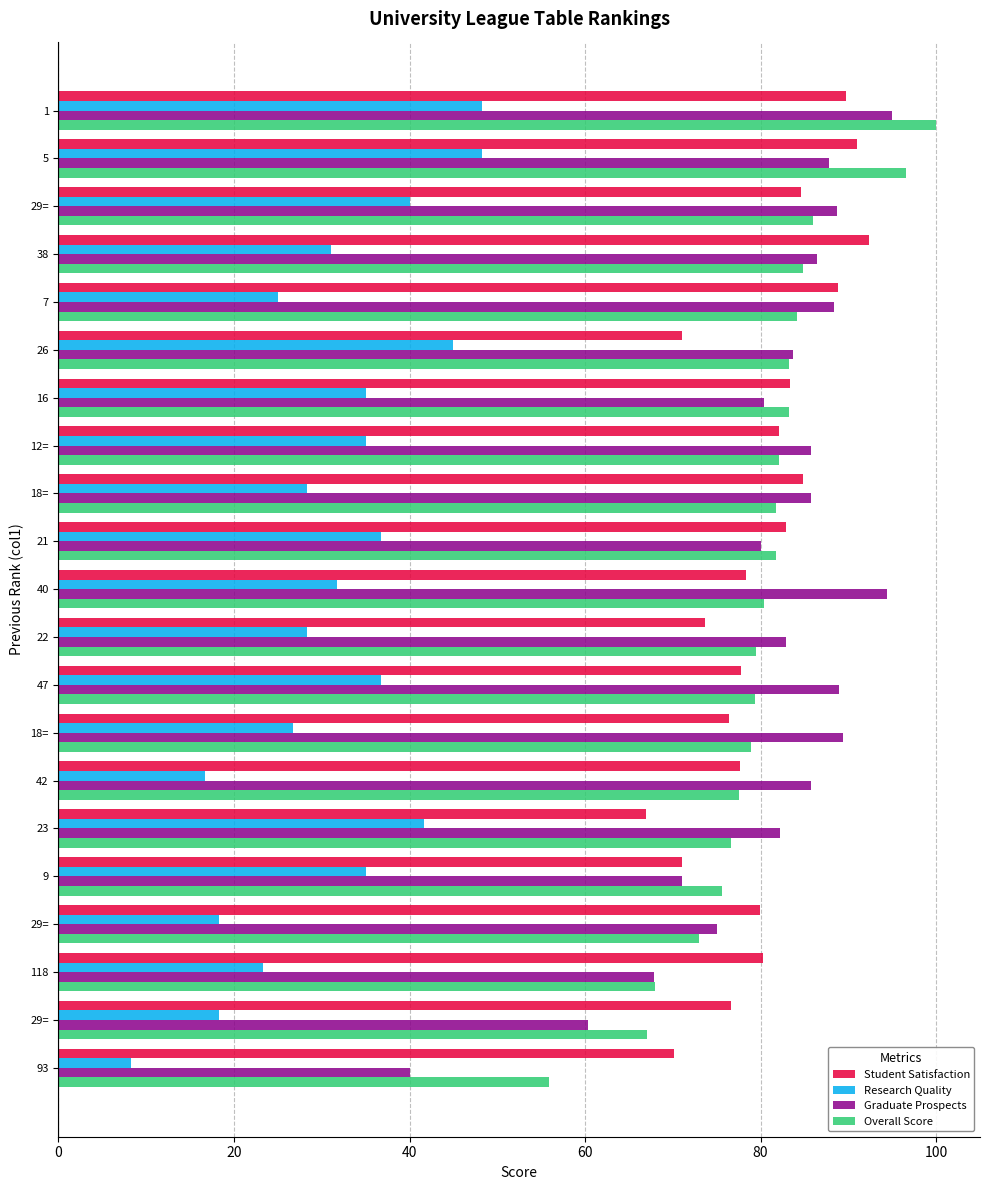

How many values in the Student Satisfaction series exceed 79?

11